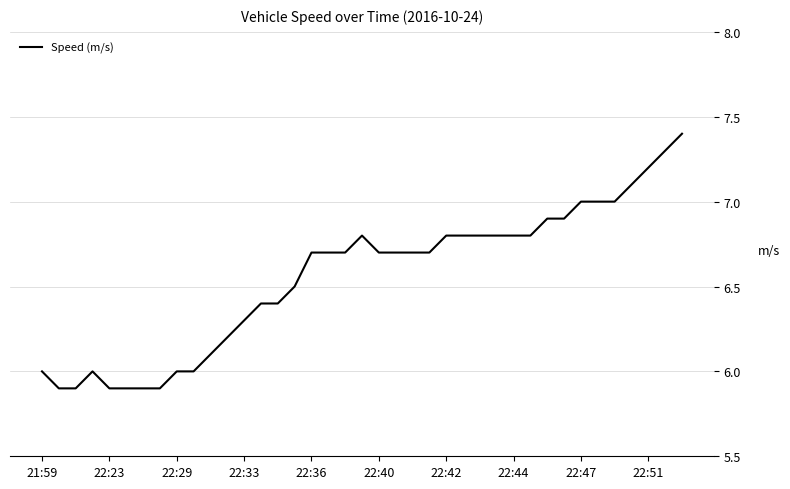

Reading right to left, list all the values displayed in this chart.

7.4	7.3	7.2	7.1	7.0	7.0	7.0	6.9	6.9	6.8	6.8	6.8	6.8	6.8	6.8	6.7	6.7	6.7	6.7	6.8	6.7	6.7	6.7	6.5	6.4	6.4	6.3	6.2	6.1	6.0	6.0	5.9	5.9	5.9	5.9	6.0	5.9	5.9	6.0